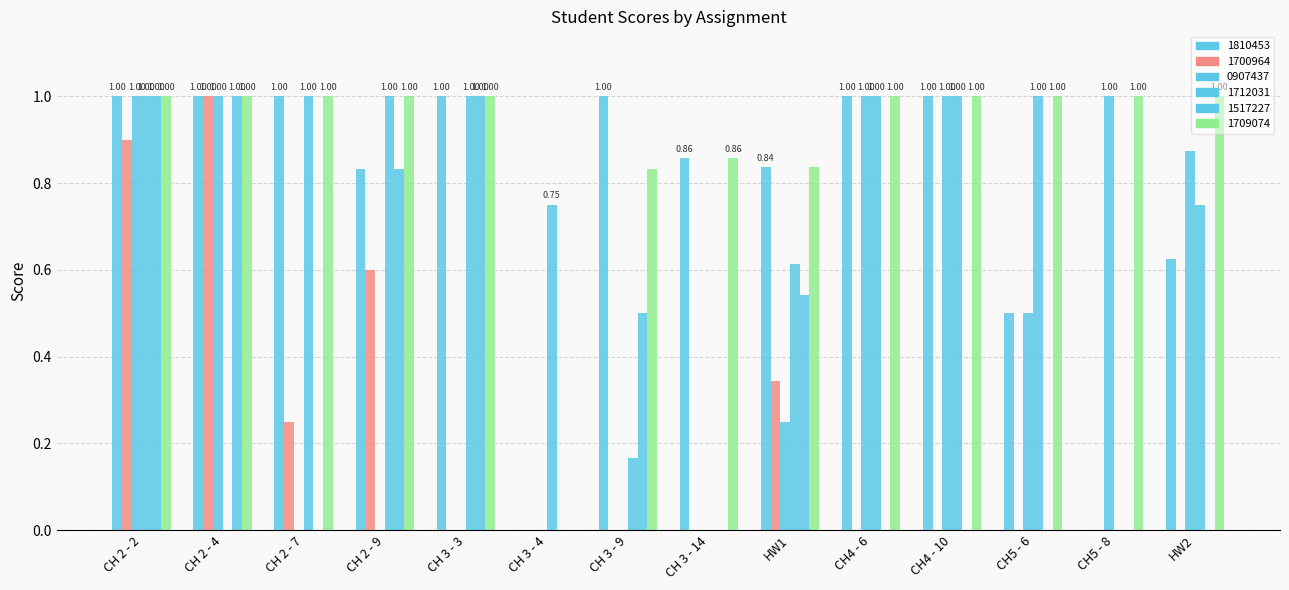

Reading left to right, list all the values displayed in this chart.

1810453: 1.0	1.0	1.0	0.8	1.0	0.0	1.0	0.9	0.8	1.0	1.0	0.5	0.0	0.6
1700964: 0.9	1.0	0.2	0.6	0.0	0.0	0.0	0.0	0.3	0.0	0.0	0.0	0.0	0.0
0907437: 1.0	1.0	0.0	0.0	0.0	0.0	0.0	0.0	0.2	1.0	1.0	0.5	1.0	0.9
1712031: 1.0	0.0	1.0	1.0	1.0	0.8	0.2	0.0	0.6	1.0	1.0	1.0	0.0	0.8
1517227: 1.0	1.0	0.0	0.8	1.0	0.0	0.5	0.0	0.5	0.0	0.0	0.0	0.0	0.0
1709074: 1.0	1.0	1.0	1.0	1.0	0.0	0.8	0.9	0.8	1.0	1.0	1.0	1.0	1.0